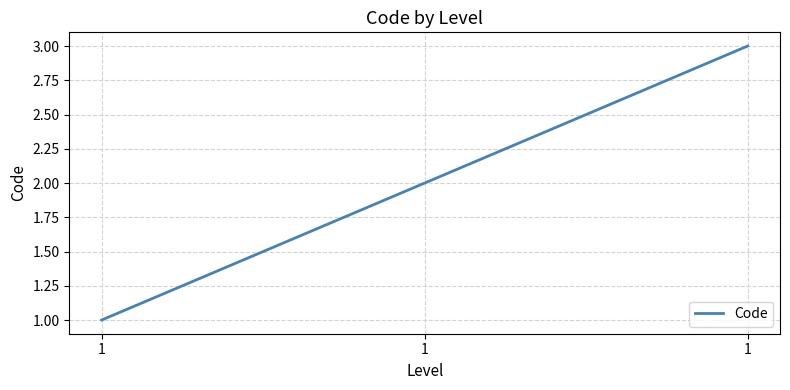

The value at 1 is 5. True or false?

False